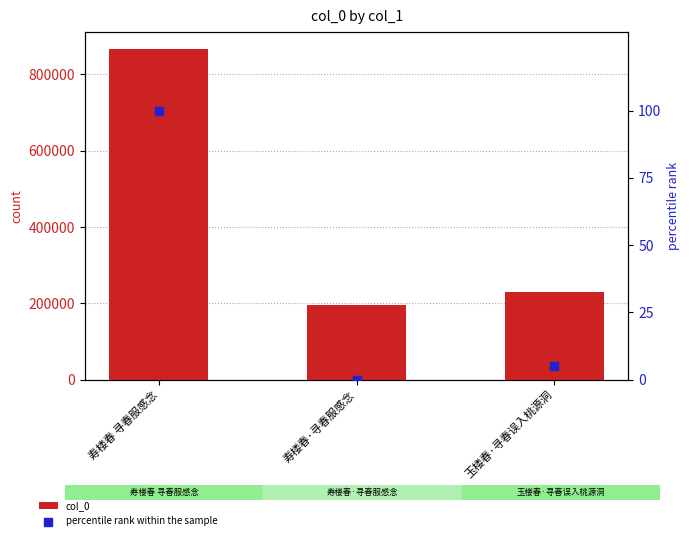

What are all the series names shown in the legend?

col_0, percentile rank within the sample